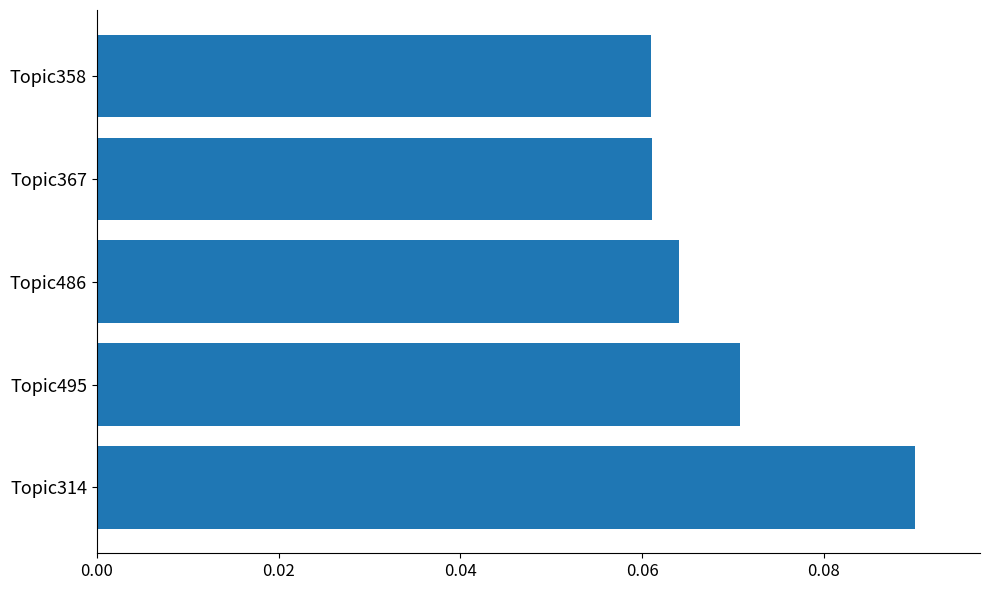

How many values are between 0 and 1?

5